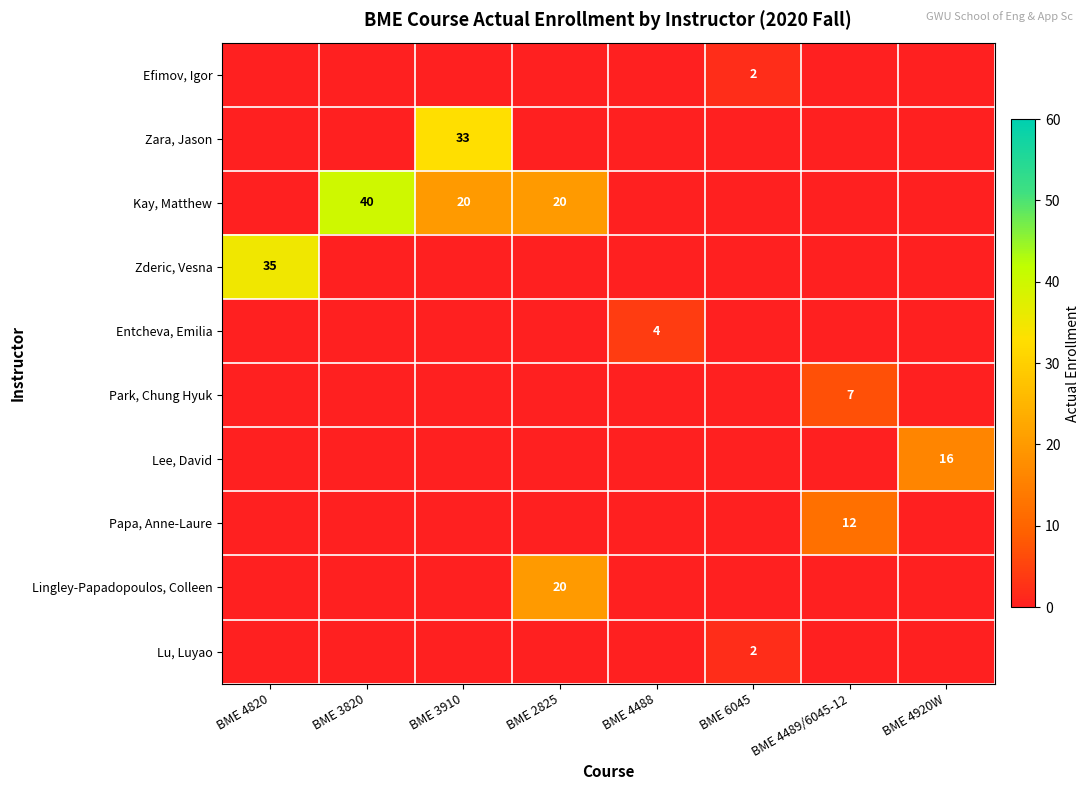

Is the value of Kay, Matthew at BME 4920W greater than the value of Lingley-Papadopoulos, Colleen at BME 4920W?

No